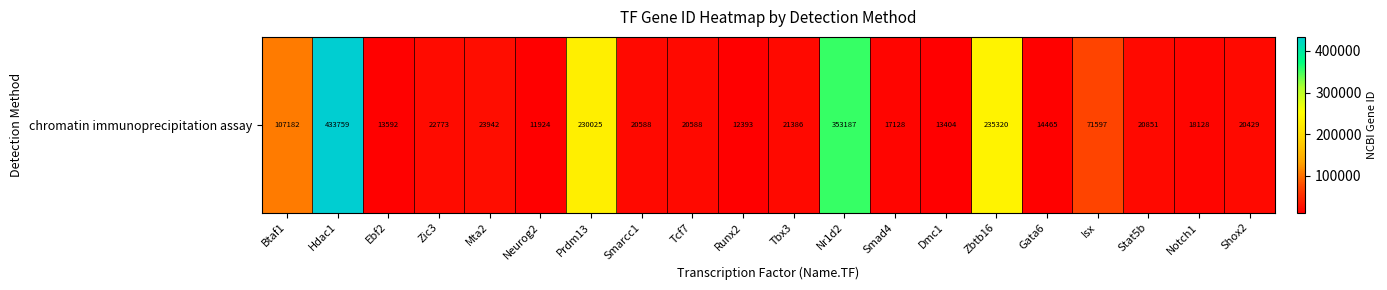

What is the greatest value displayed?

433759